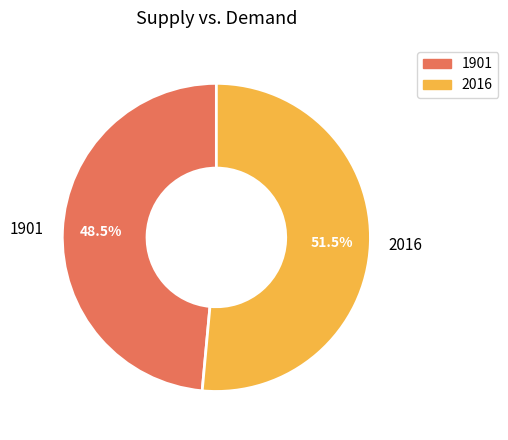

Is there a majority slice in this chart?

Yes